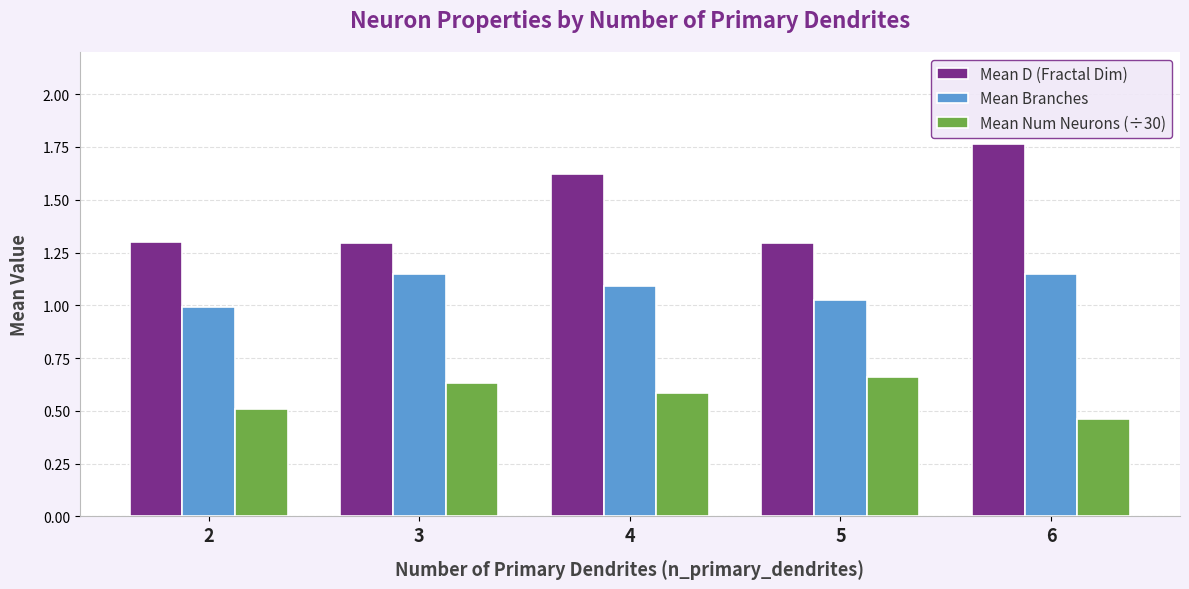

Which series has the largest range (max minus min)?

Mean D (Fractal Dim)